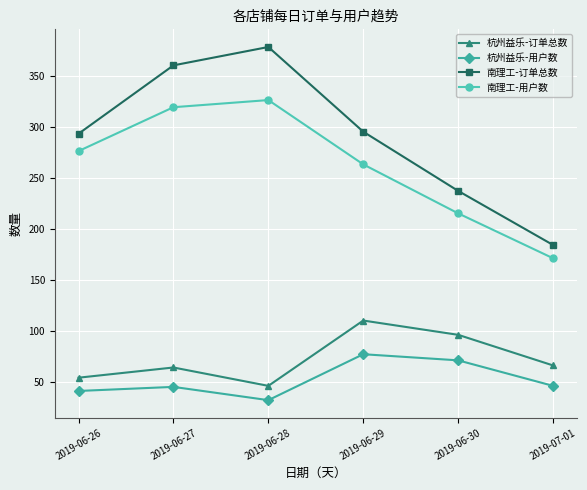

Count the number of data series in this chart.

4